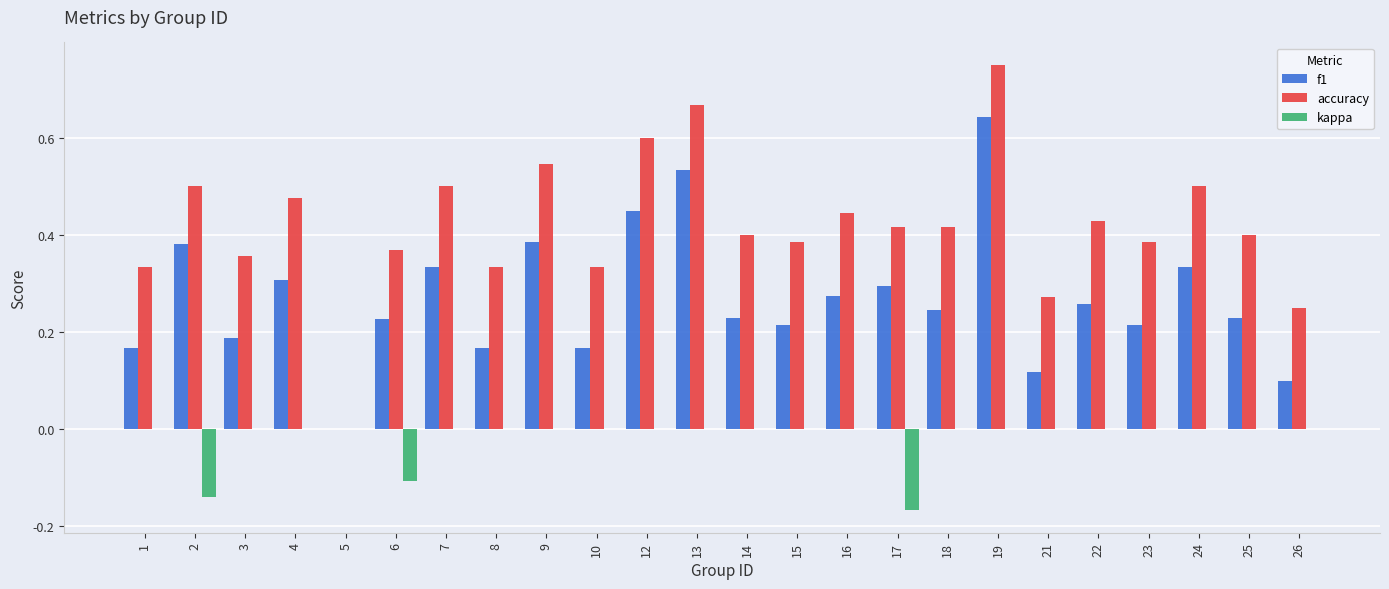

Which label corresponds to the largest value in the chart?

19